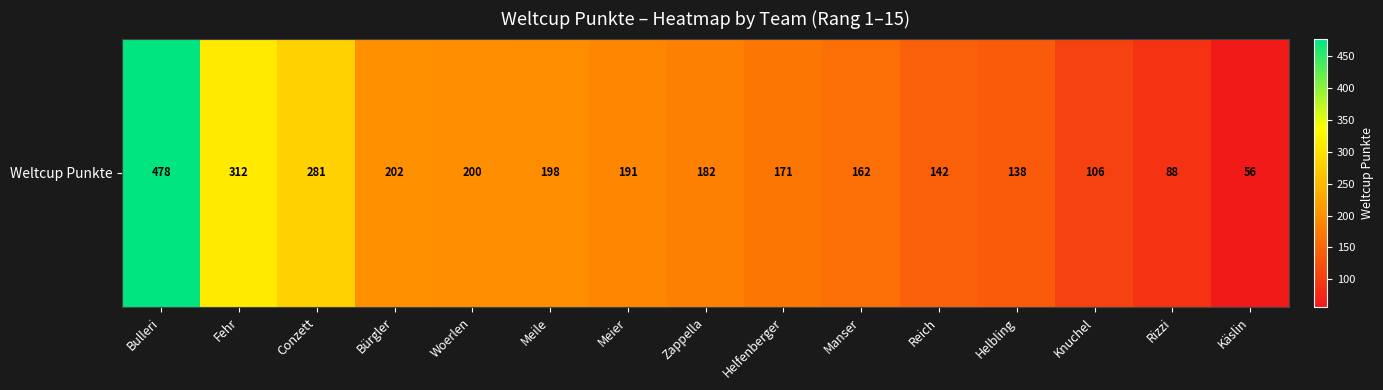

What is the change in value from Bulleri to Fehr?

-166